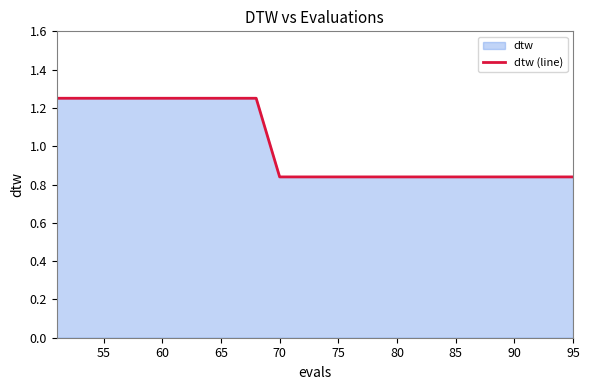

Reading left to right, list all the values displayed in this chart.

1.3	1.3	1.3	1.3	1.3	1.3	1.3	1.3	1.3	1.3	1.3	1.3	1.3	1.3	1.3	1.3	0.8	0.8	0.8	0.8	0.8	0.8	0.8	0.8	0.8	0.8	0.8	0.8	0.8	0.8	0.8	0.8	0.8	0.8	0.8	0.8	0.8	0.8	0.8	0.8